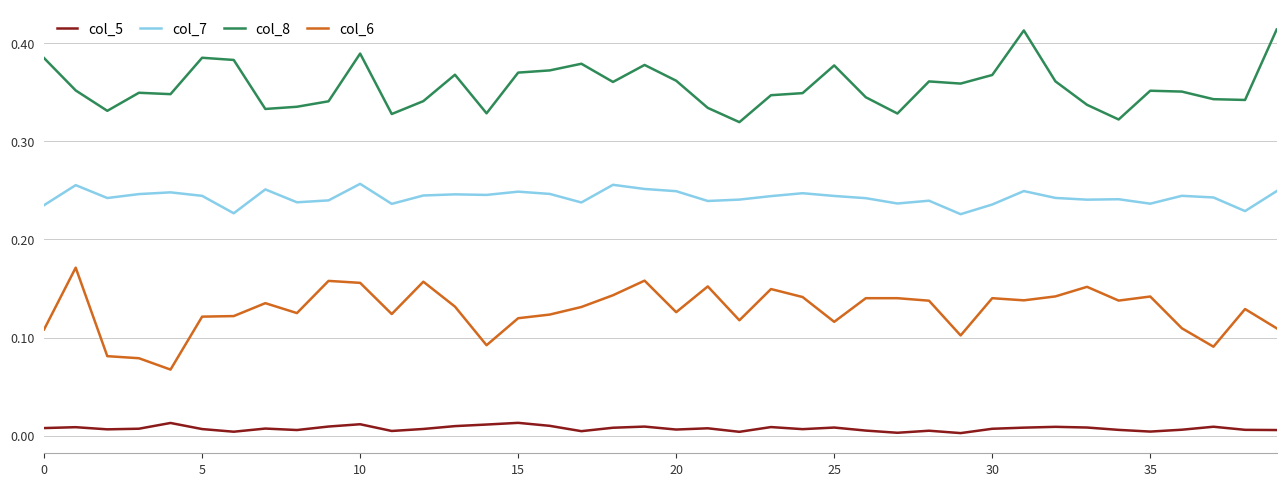

Which series has the largest total across all categories?

col_8